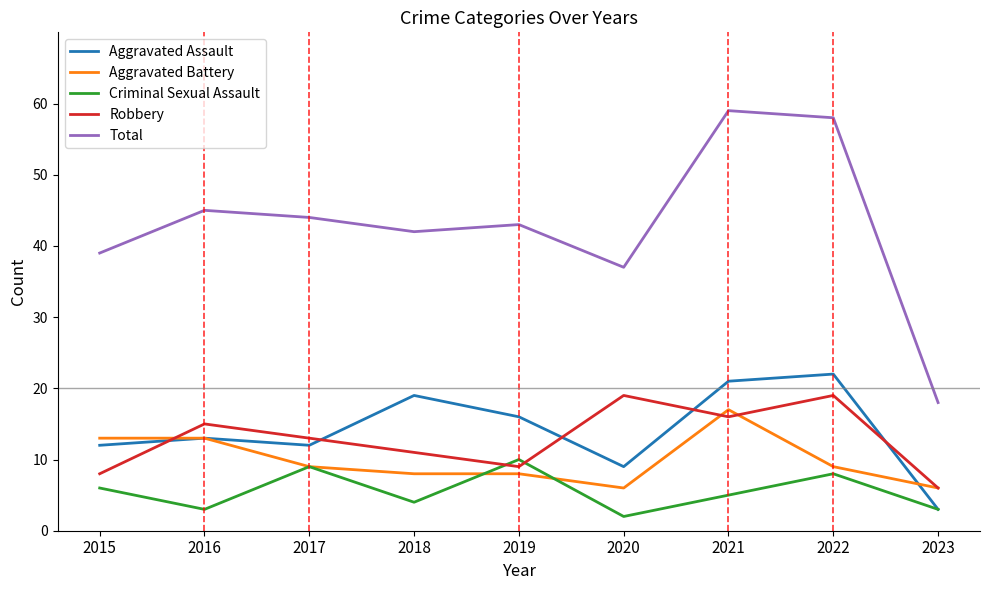

Is it true that Total equals 31 at 2023?

False